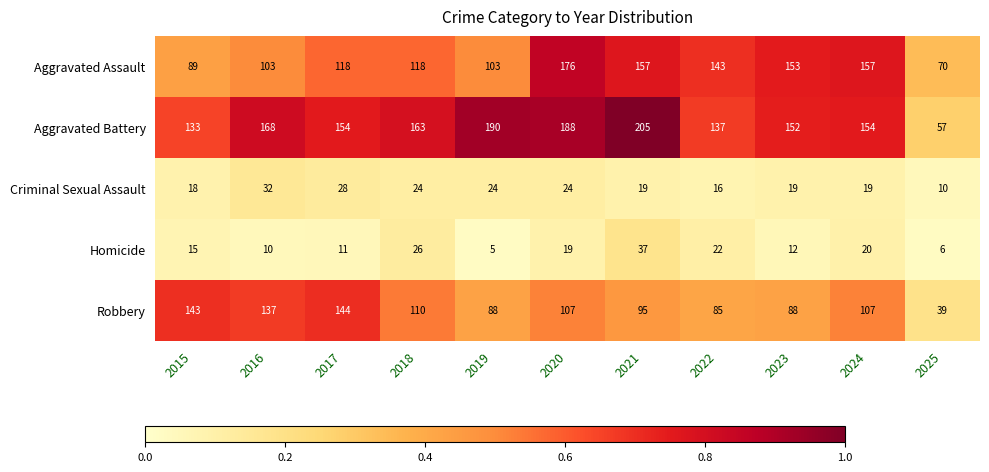

Which series has the largest range (max minus min)?

Aggravated Battery